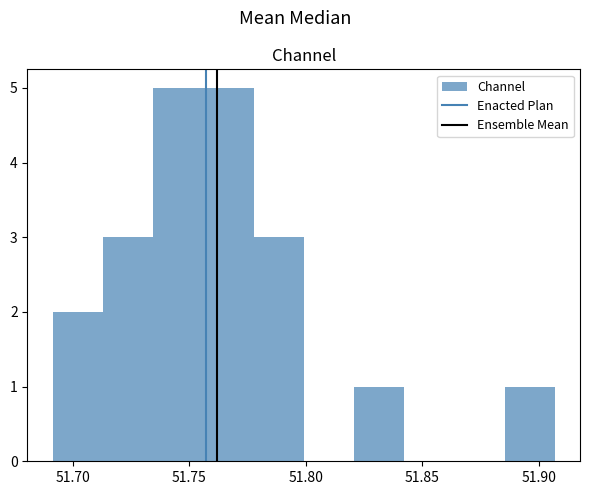

Reading left to right, list every bar in this chart as the range it spans on the x-axis followed by its height. Neither the bar edges nor the heights are printed on the chart, so give them approximately, as read against the axes.

51.690 to 51.715: 2
51.715 to 51.735: 3
51.735 to 51.755: 5
51.755 to 51.780: 5
51.780 to 51.800: 3
51.800 to 51.820: 0
51.820 to 51.840: 1
51.840 to 51.865: 0
51.865 to 51.885: 0
51.885 to 51.905: 1